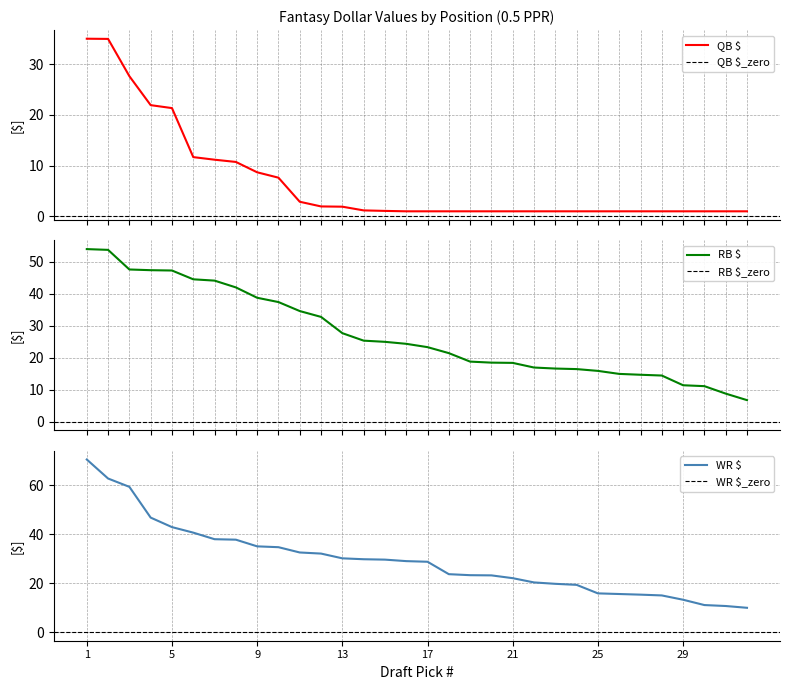

Rank the categories by WR $ value from lowest to highest.

32, 31, 30, 29, 28, 27, 26, 25, 24, 23, 22, 21, 20, 19, 18, 17, 16, 15, 14, 13, 12, 11, 10, 9, 8, 7, 6, 5, 4, 3, 2, 1